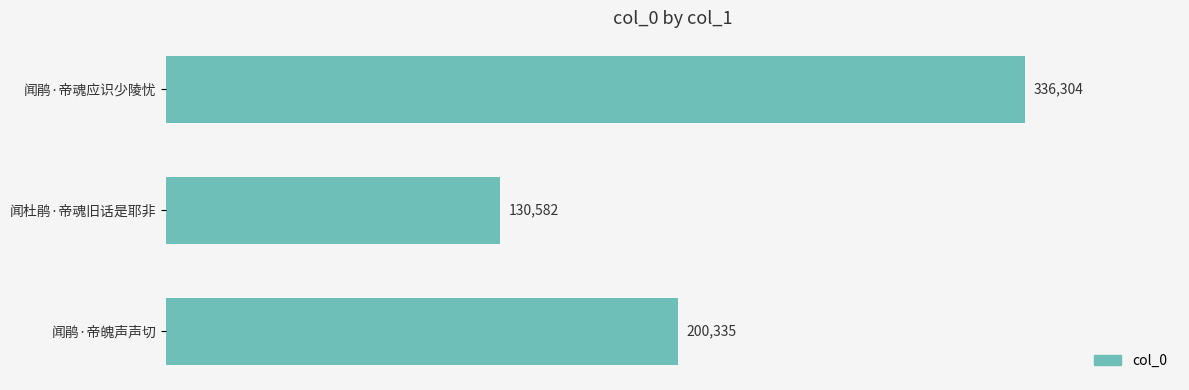

Count the values in the range 130582 to 336304.

3